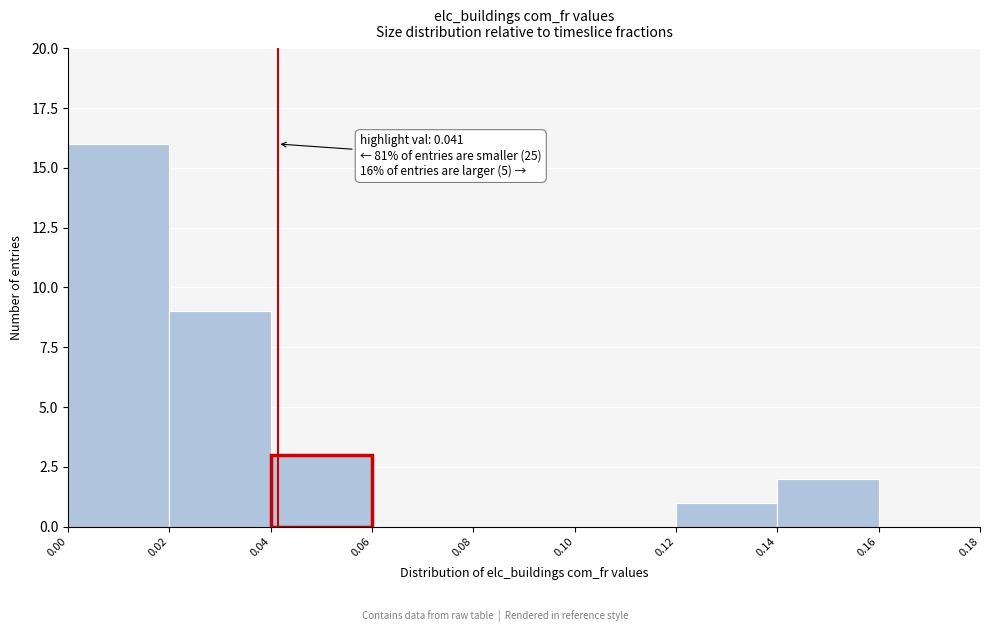

Which range on the x-axis has the tallest bar?

0.00 to 0.02